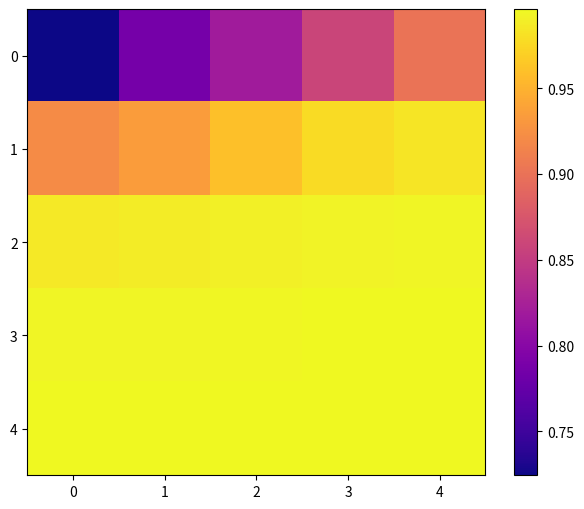

What is the smallest value displayed?

0.7